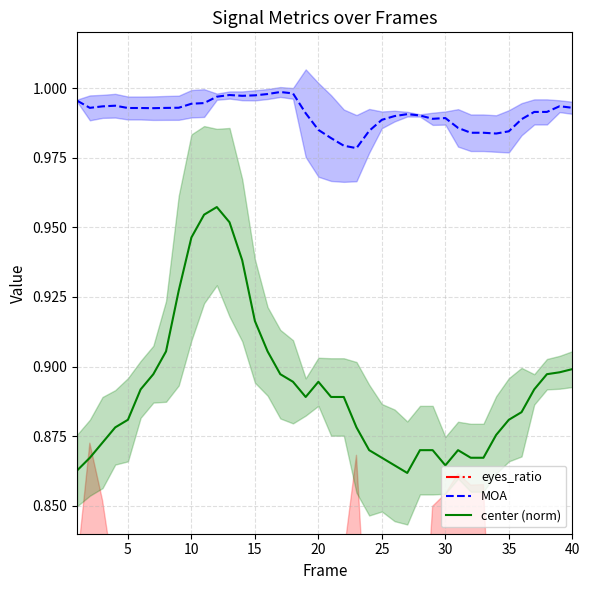

At how many categories does at least one series exceed 0?

40